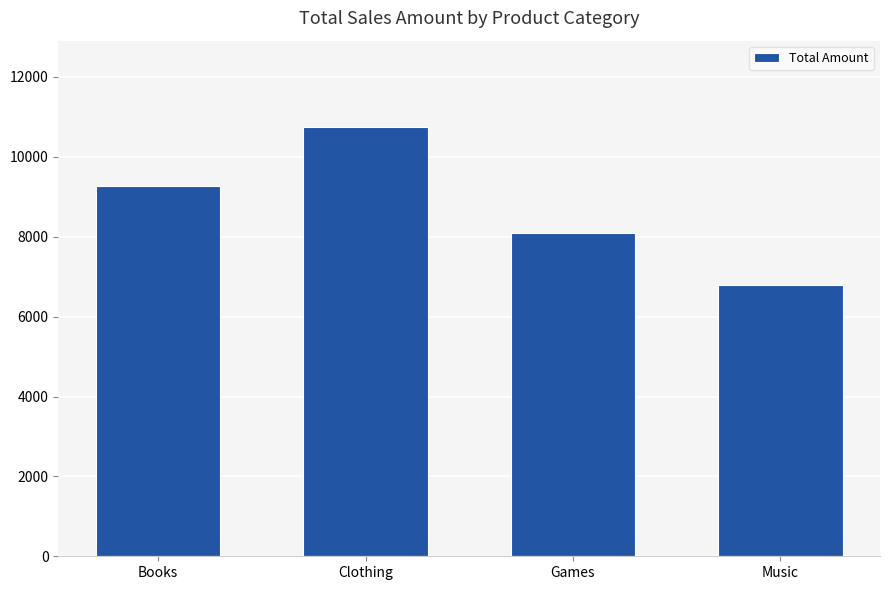

What is the value of the 2nd bar from the left?

10757